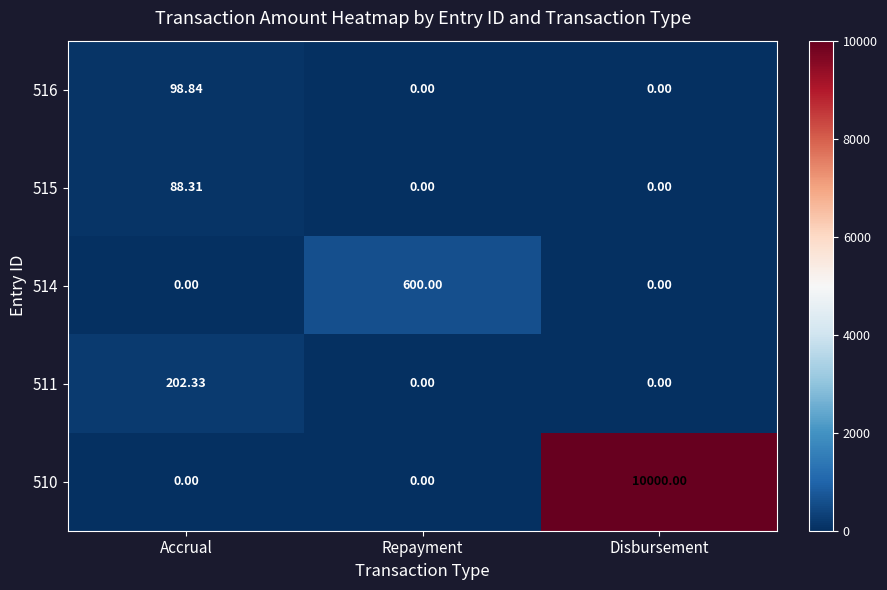

Which series has the largest total across all categories?

510